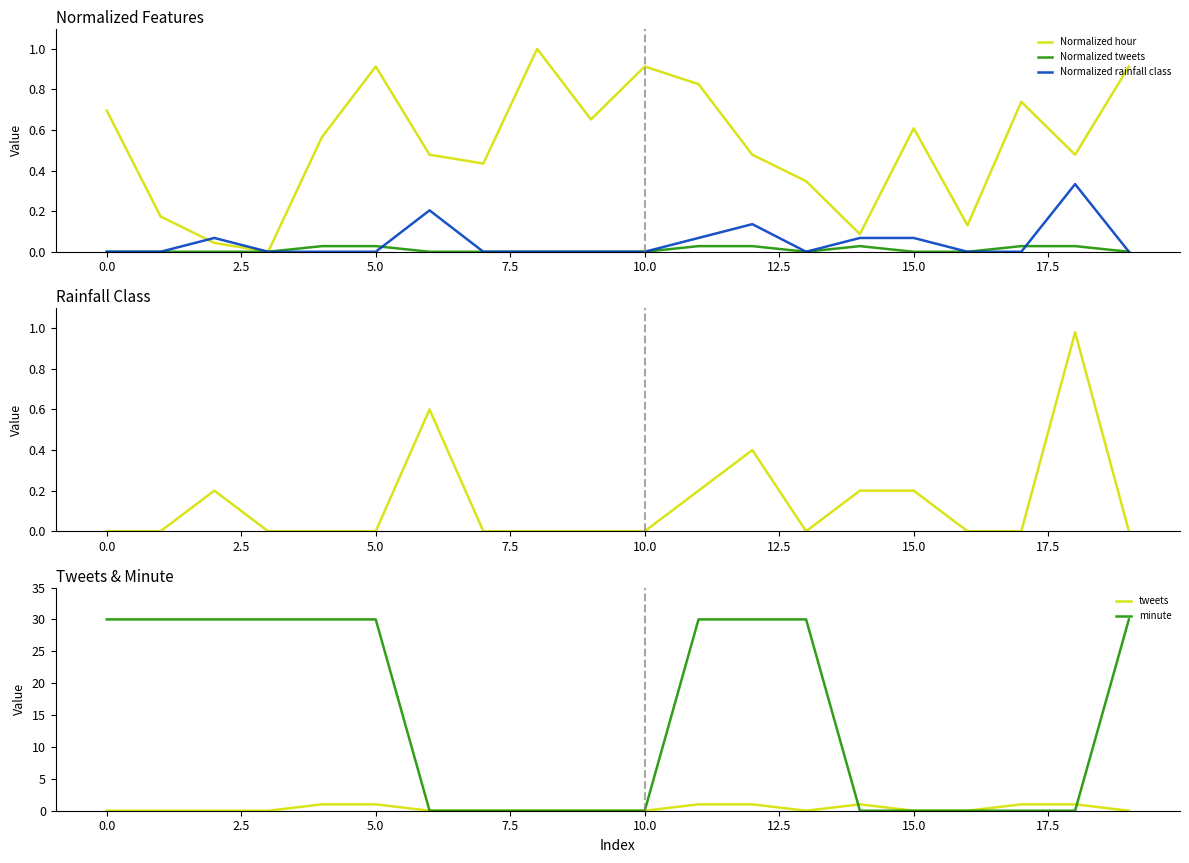

True or false: Normalized hour has a value of 0.4 at 0.0.

False